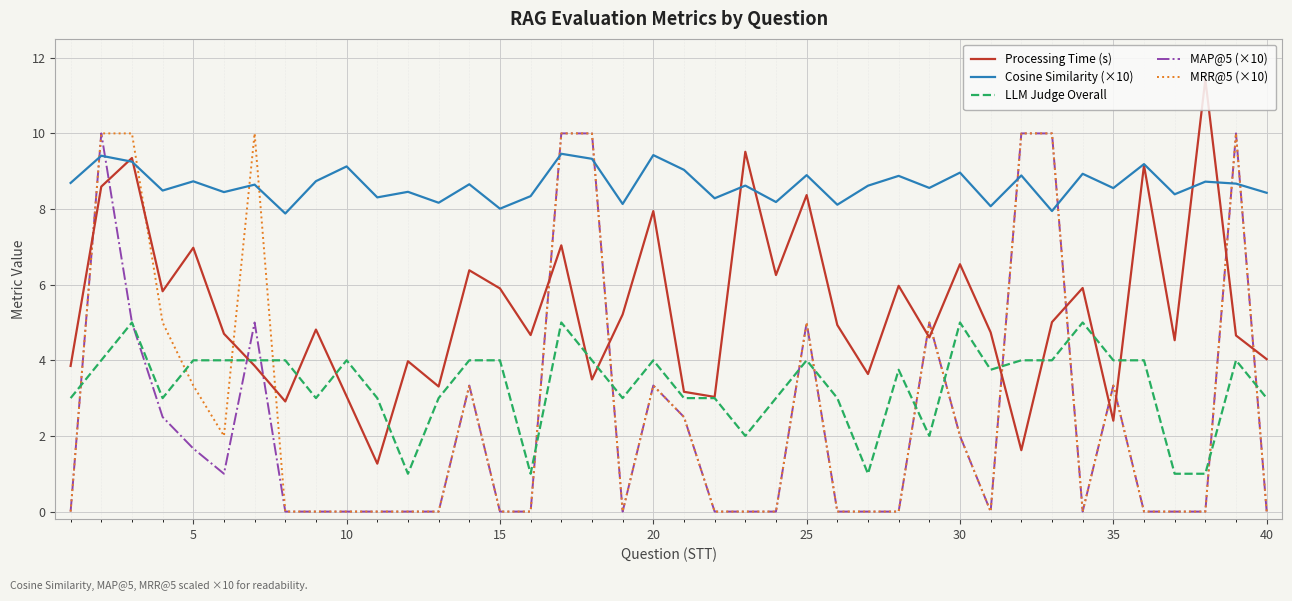

Count the number of categories in the chart.

40